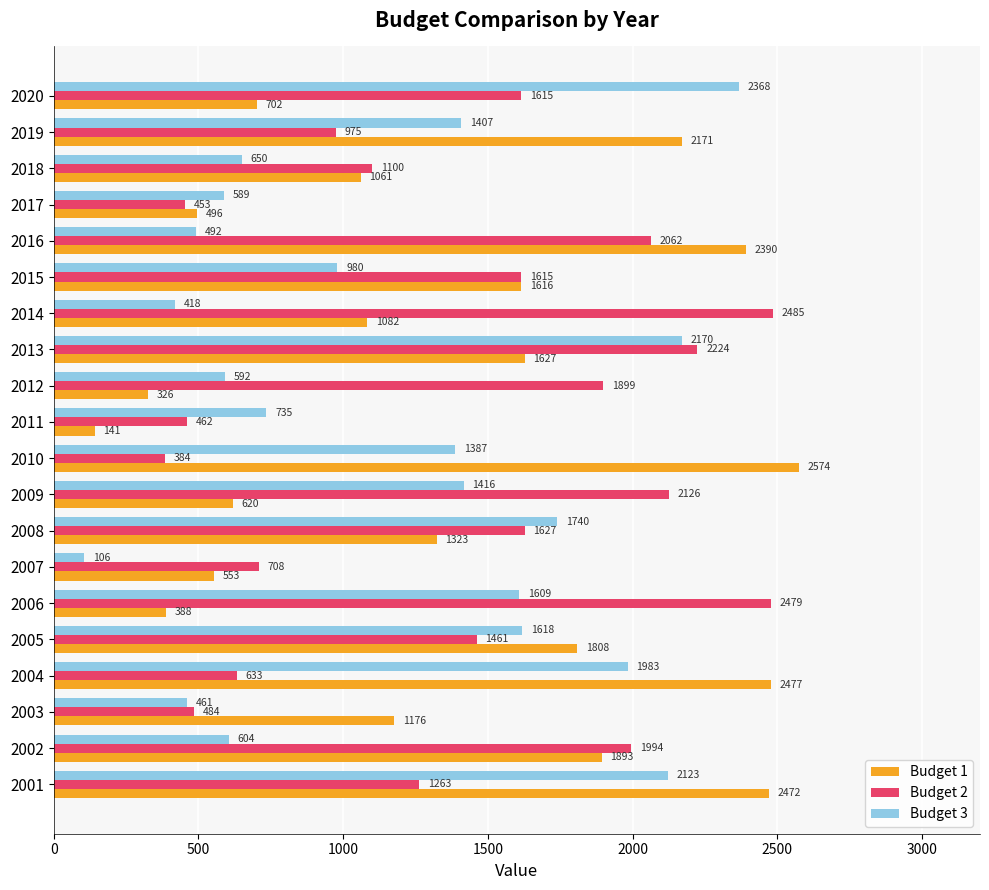

What is the sum of all Budget 3 values?

23448